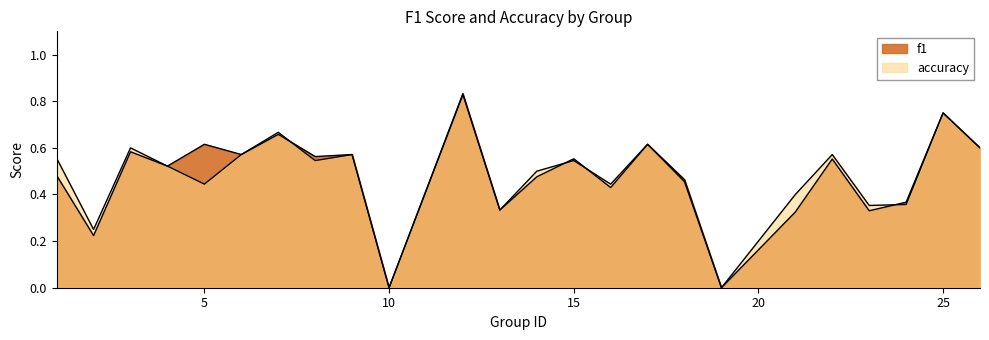

Between 17 and 8, which is larger?

17